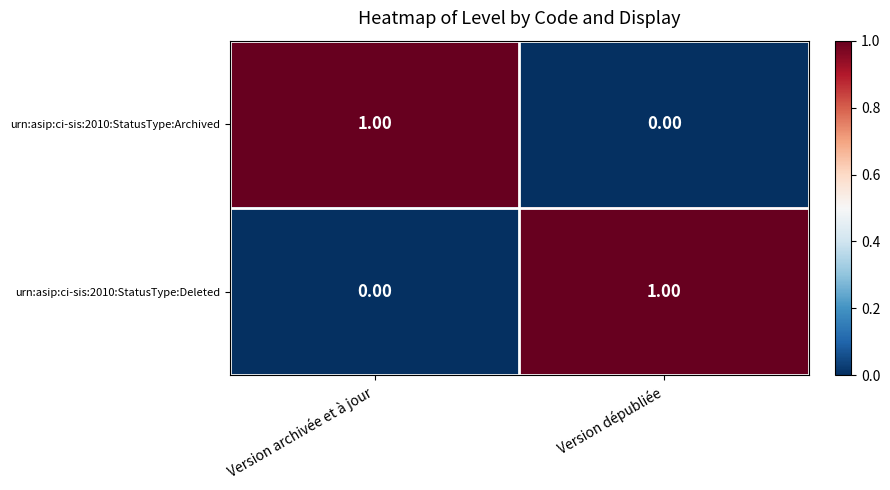

How many categories are shown in the chart?

2